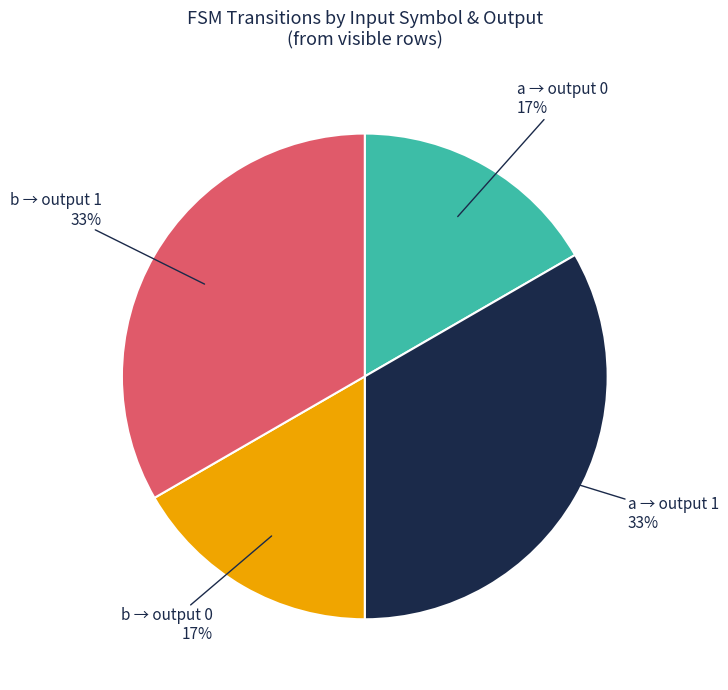

To the nearest percent, what is the average slice percentage?

25%